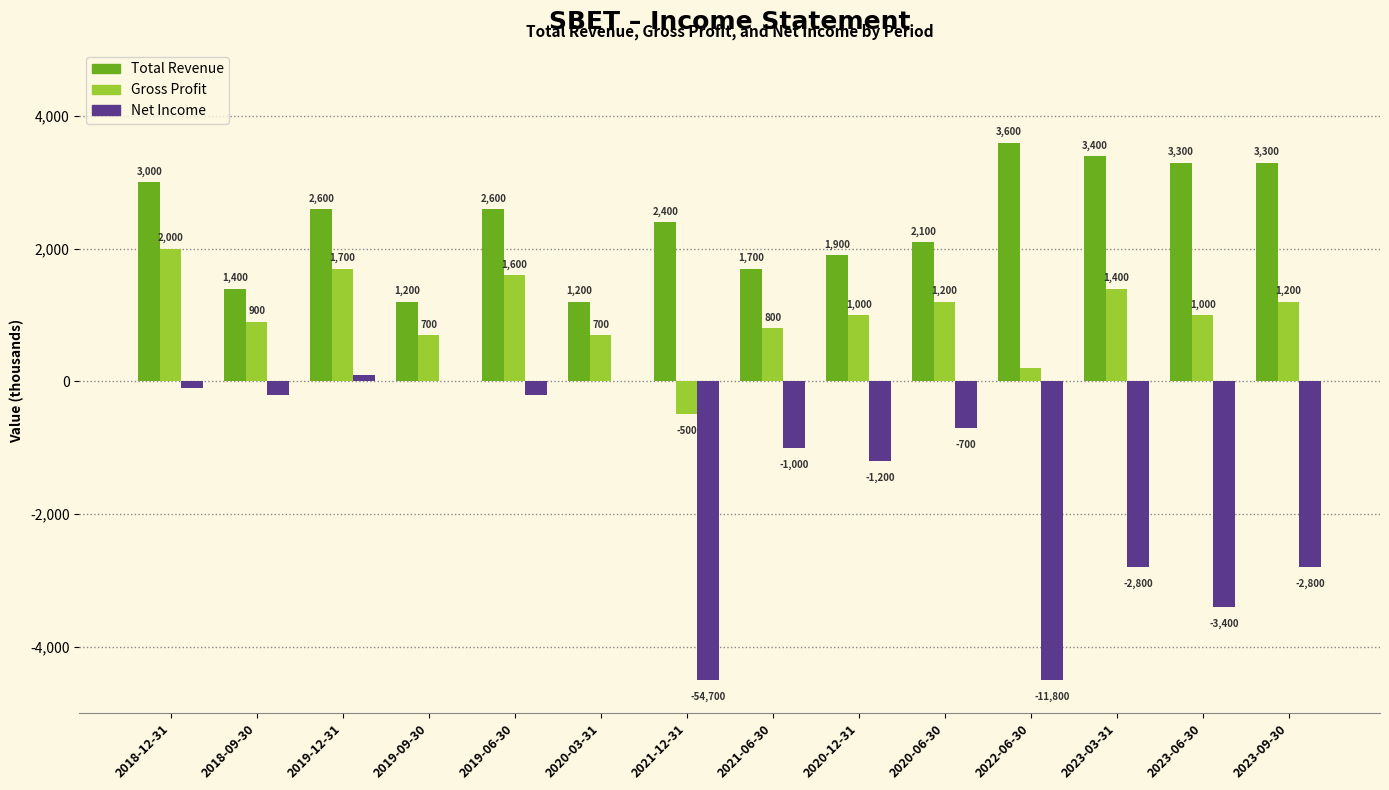

At which category is the sum across all series the highest?

2018-12-31